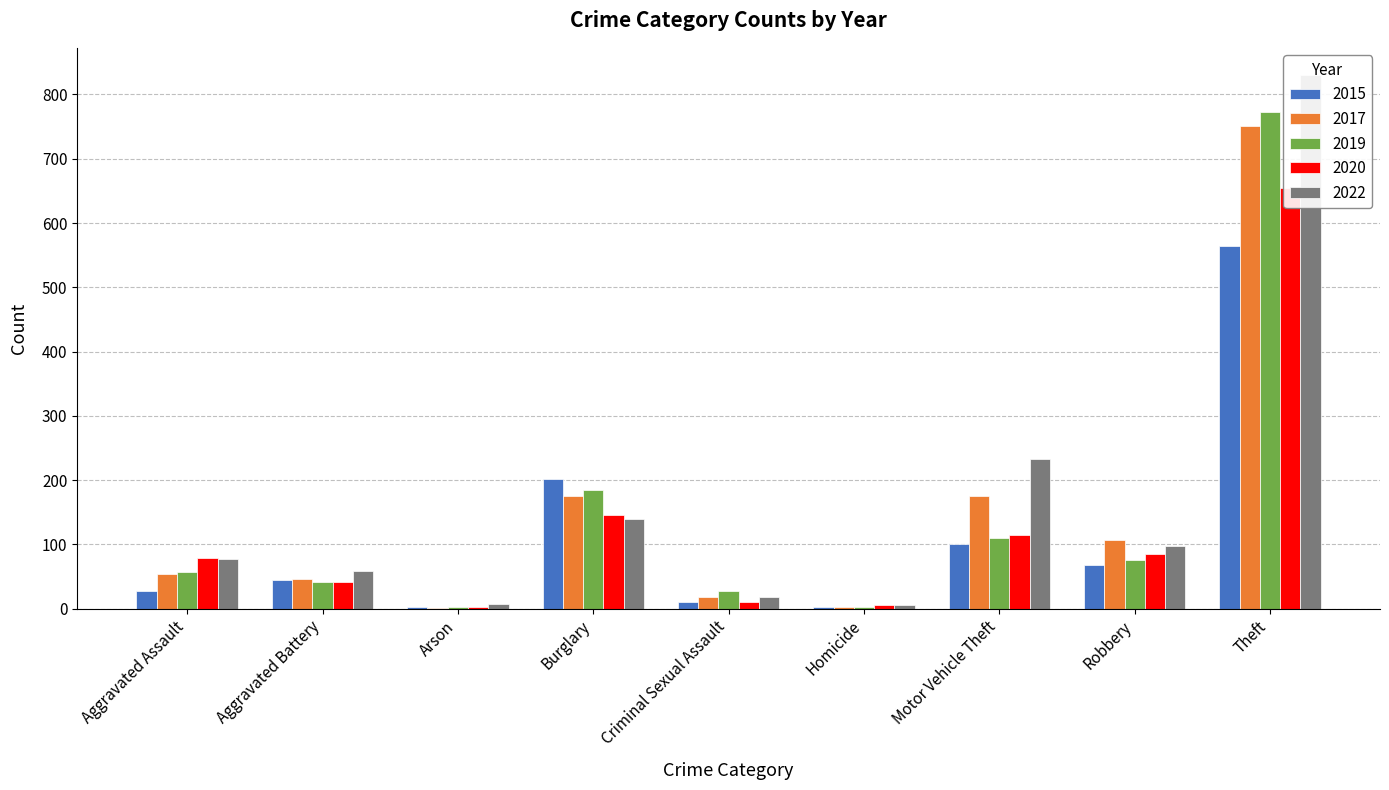

At how many categories does at least one series exceed 660?

1